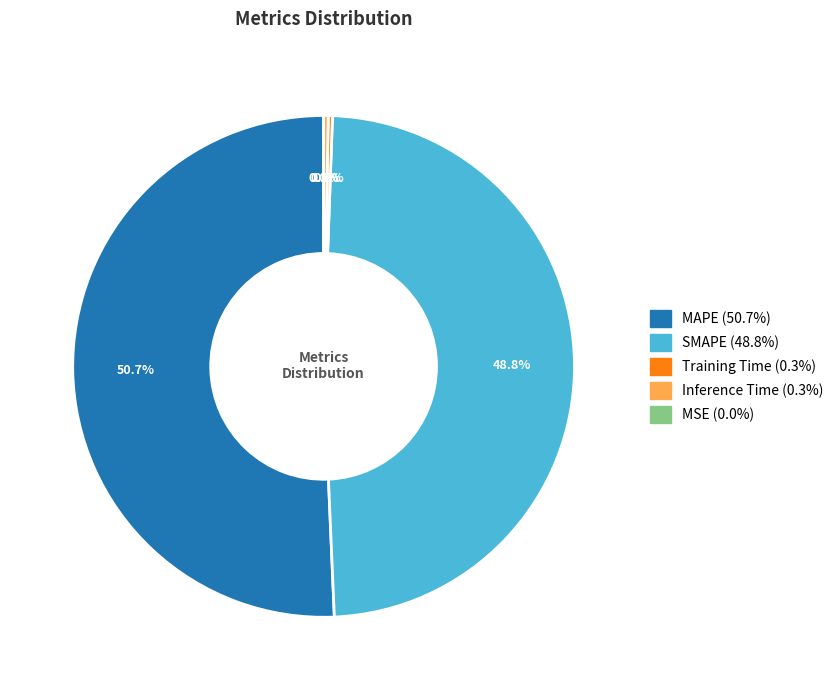

What portion of the pie excludes Inference Time?

99.7%